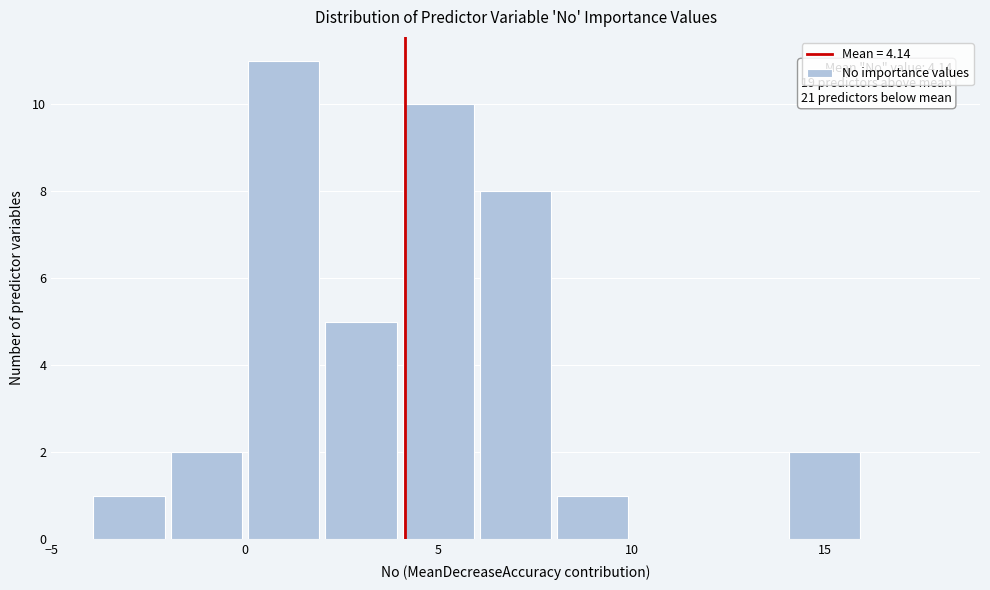

Which range on the x-axis has the tallest bar?

0 to 2